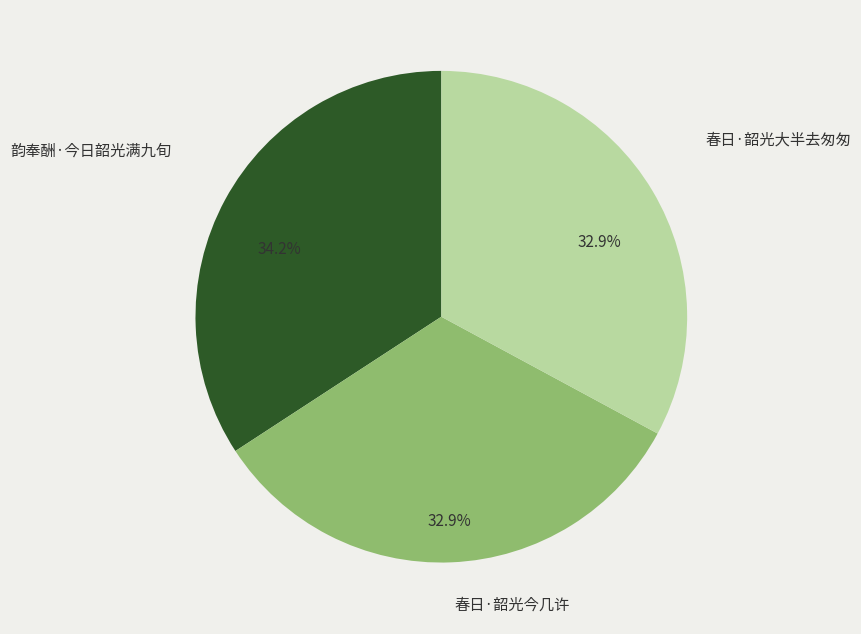

To the nearest percent, what is the average slice percentage?

33%